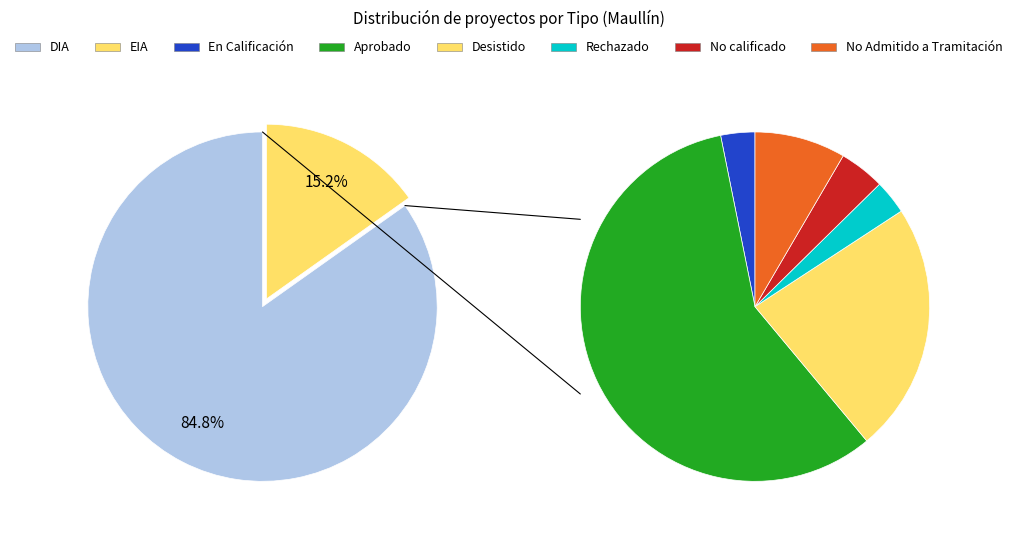

To the nearest percent, what is the difference between the EIA and DIA slice percentages?

70%